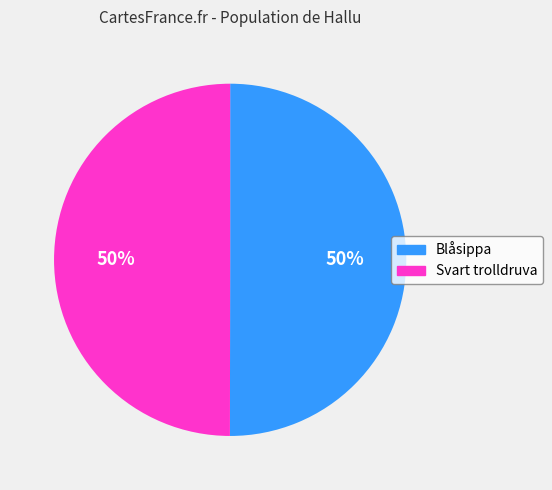

To the nearest percent, what percentage of the pie is Blåsippa?

50%